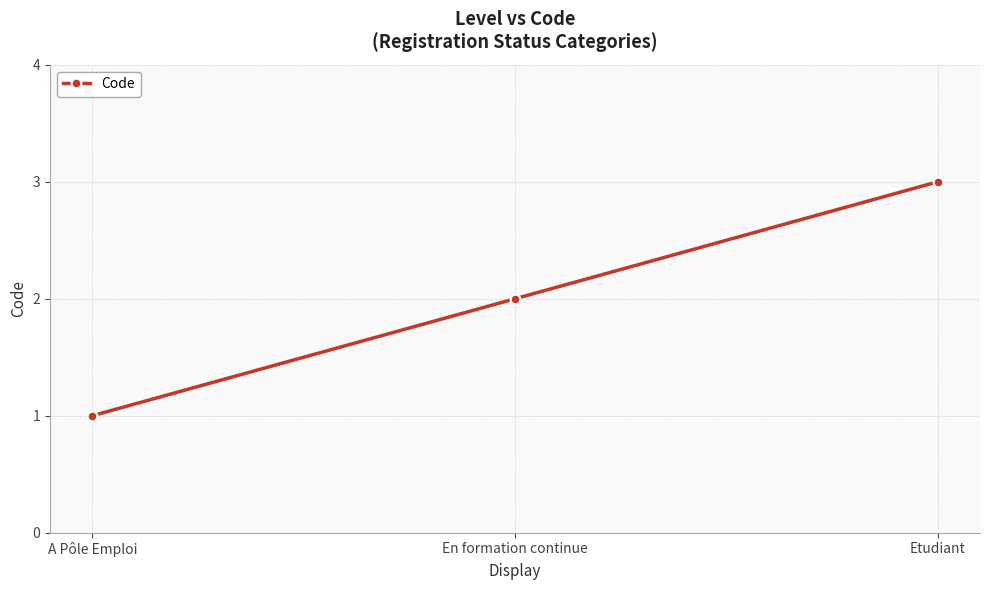

How many categories are shown in the chart?

3